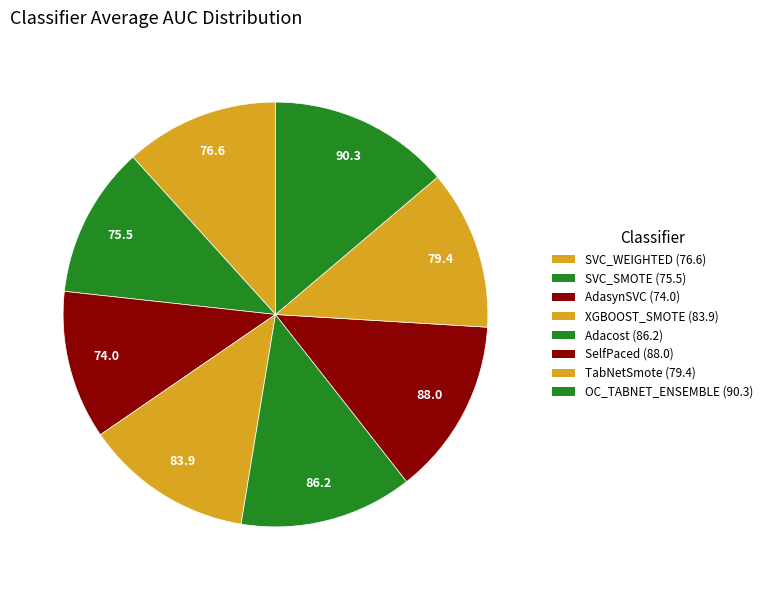

Count the number of slices in the pie.

8